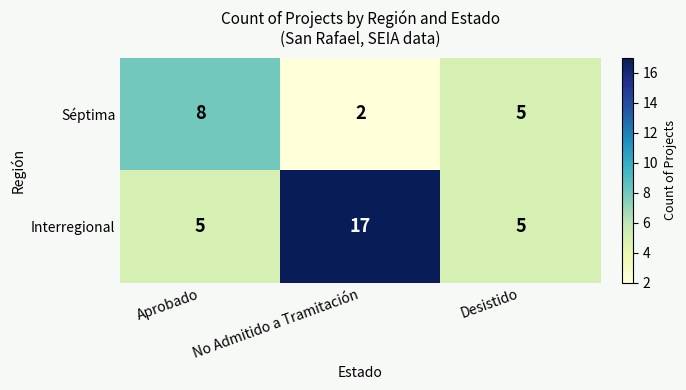

Reading left to right, list all the values displayed in this chart.

Séptima: 8	2	5
Interregional: 5	17	5